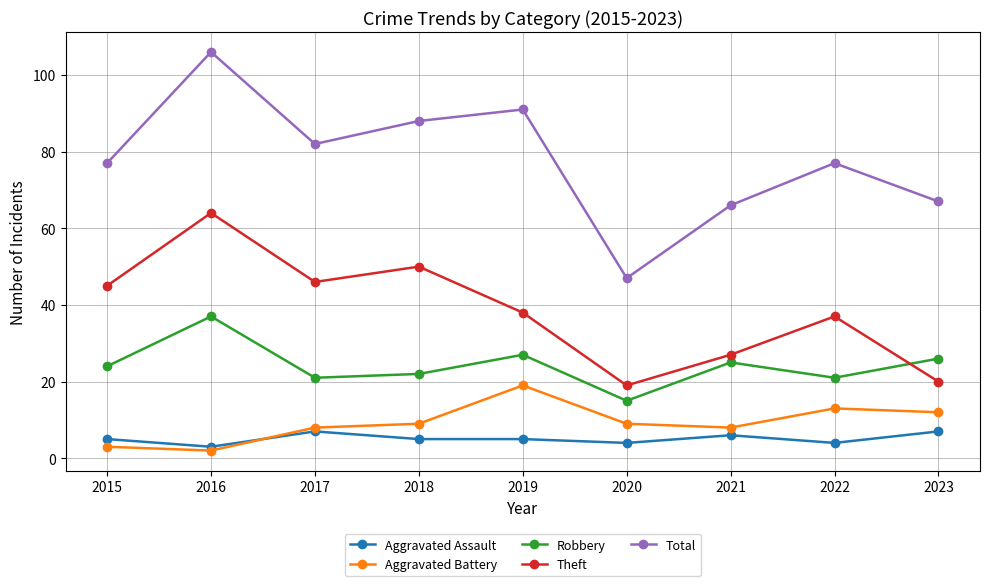

Where is Robbery nearest to the value 26?

2023